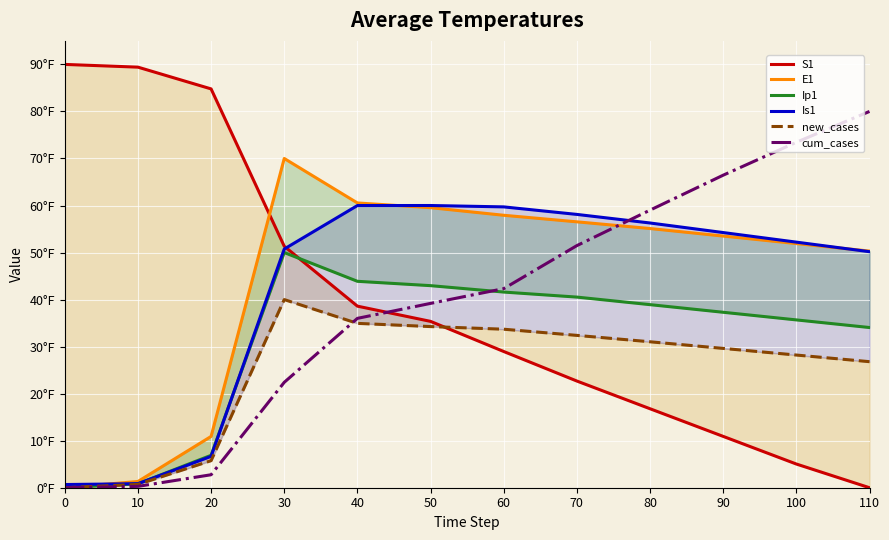

How many values in the new_cases series exceed 31?

6